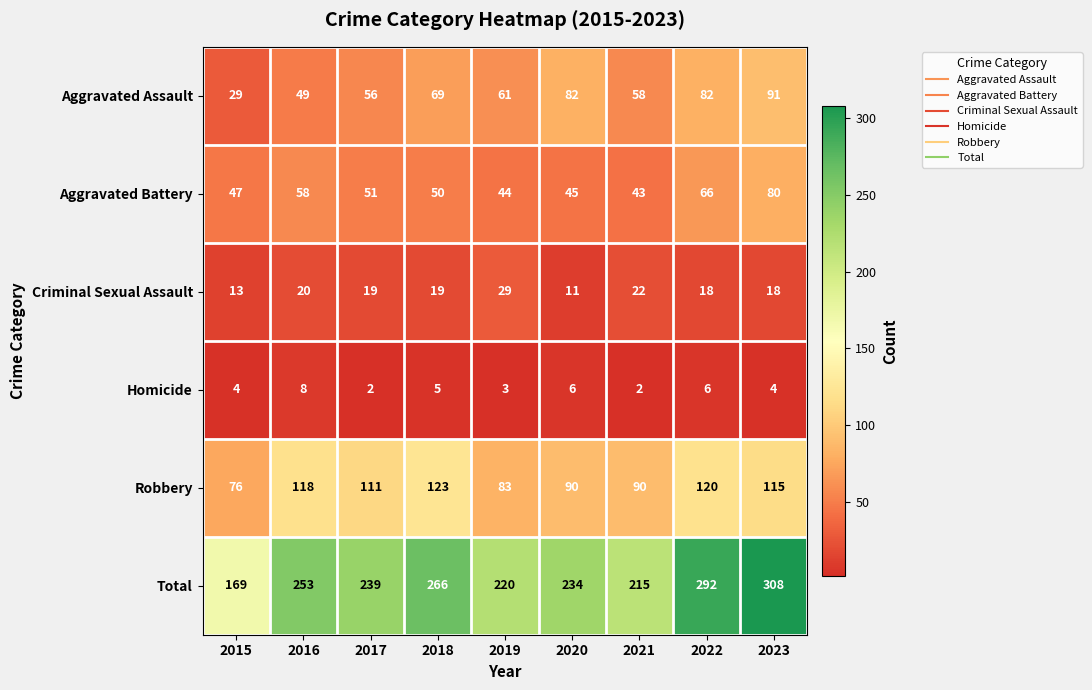

The value of Total at 2017 is 138. True or false?

False